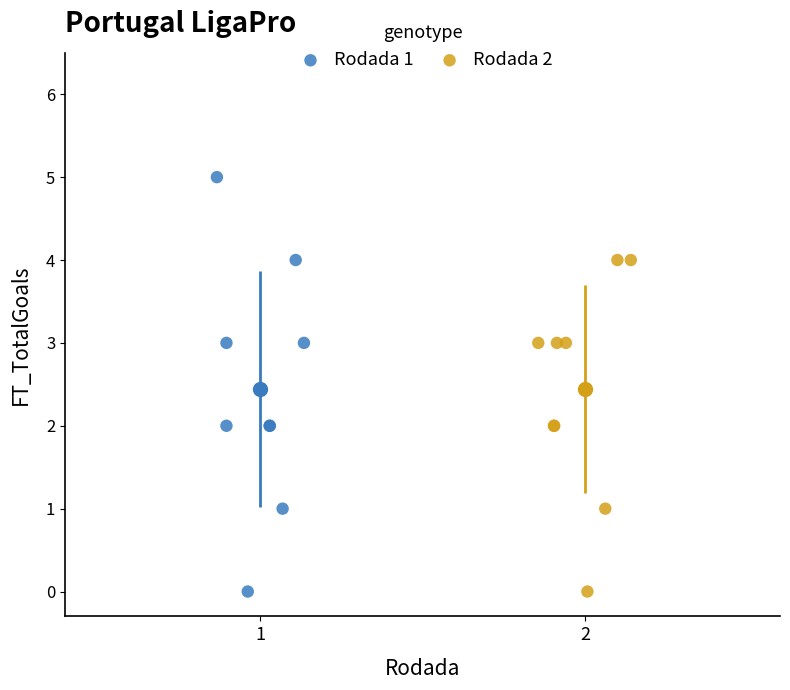

Which series has the widest spread of Y values?

Rodada 1